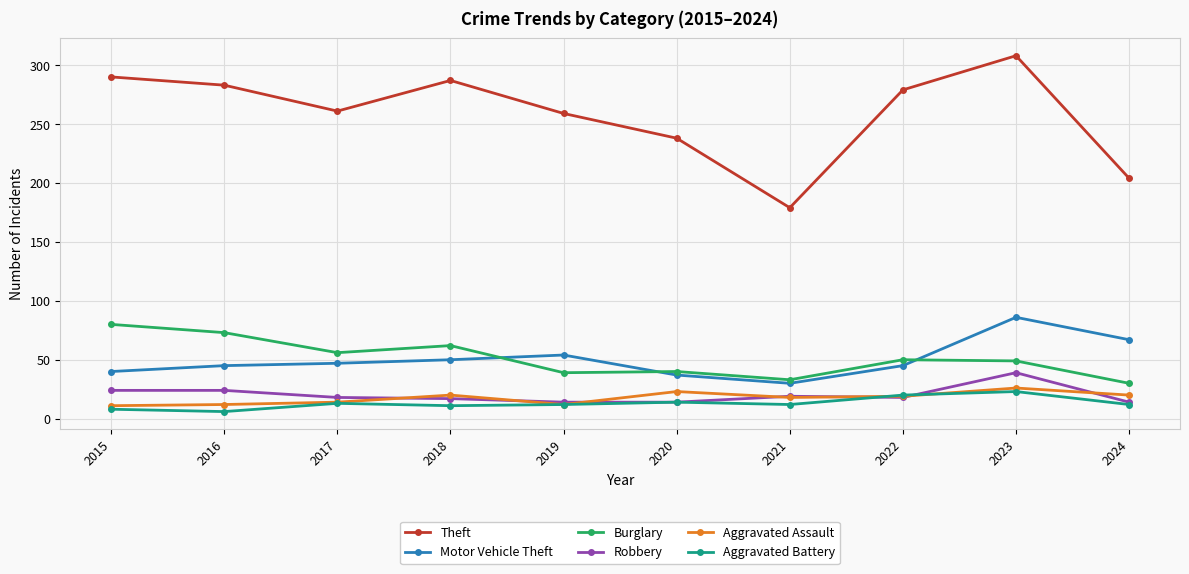

Count the number of categories in the chart.

10